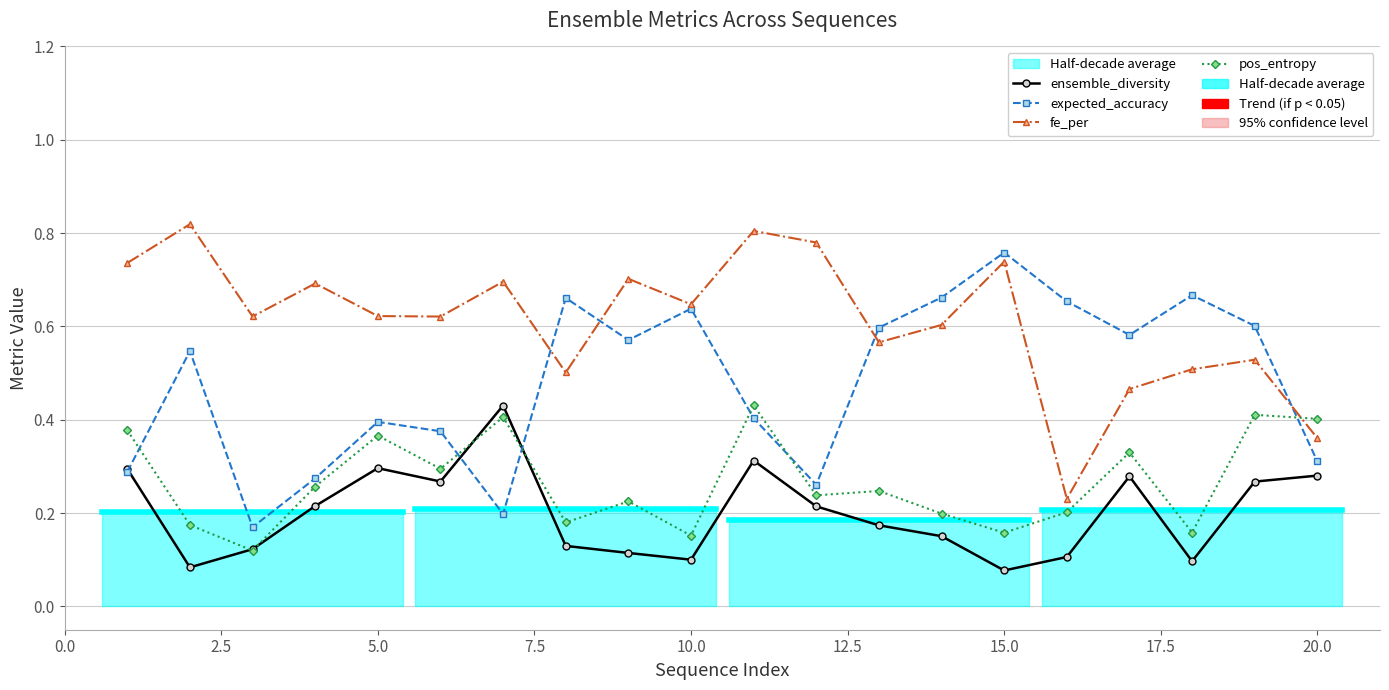

What are all the series names shown in the legend?

ensemble_diversity, expected_accuracy, fe_per, pos_entropy